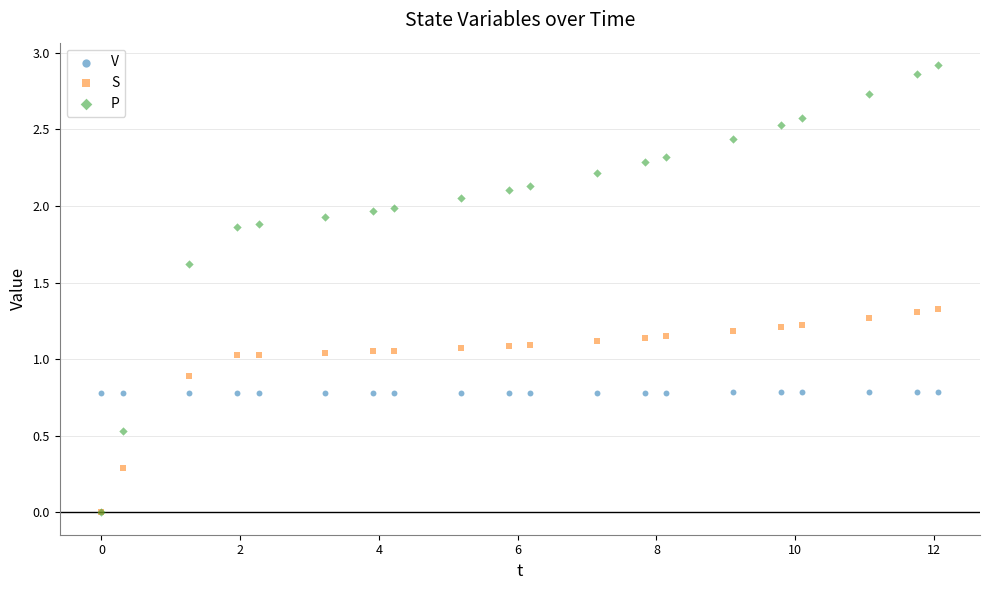

What are all the series names shown in the legend?

V, S, P